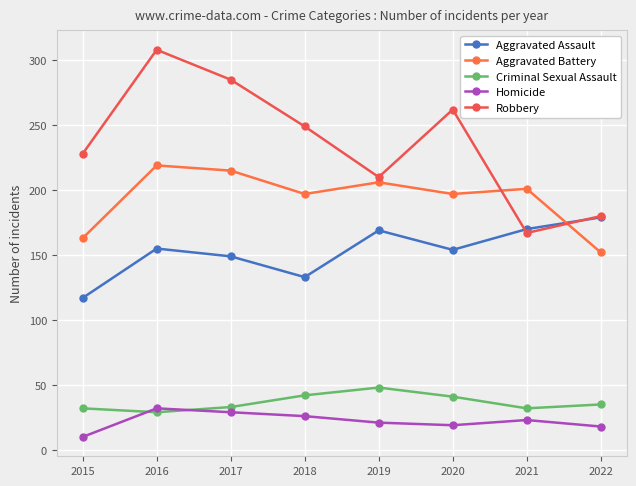

What is the spread (max minus min) of values at 2021?

178